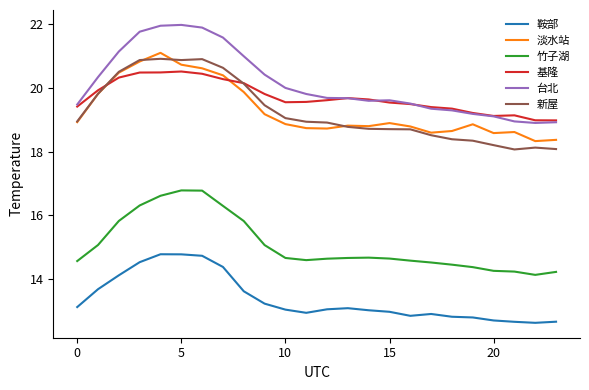

How many lines are shown in the chart?

6